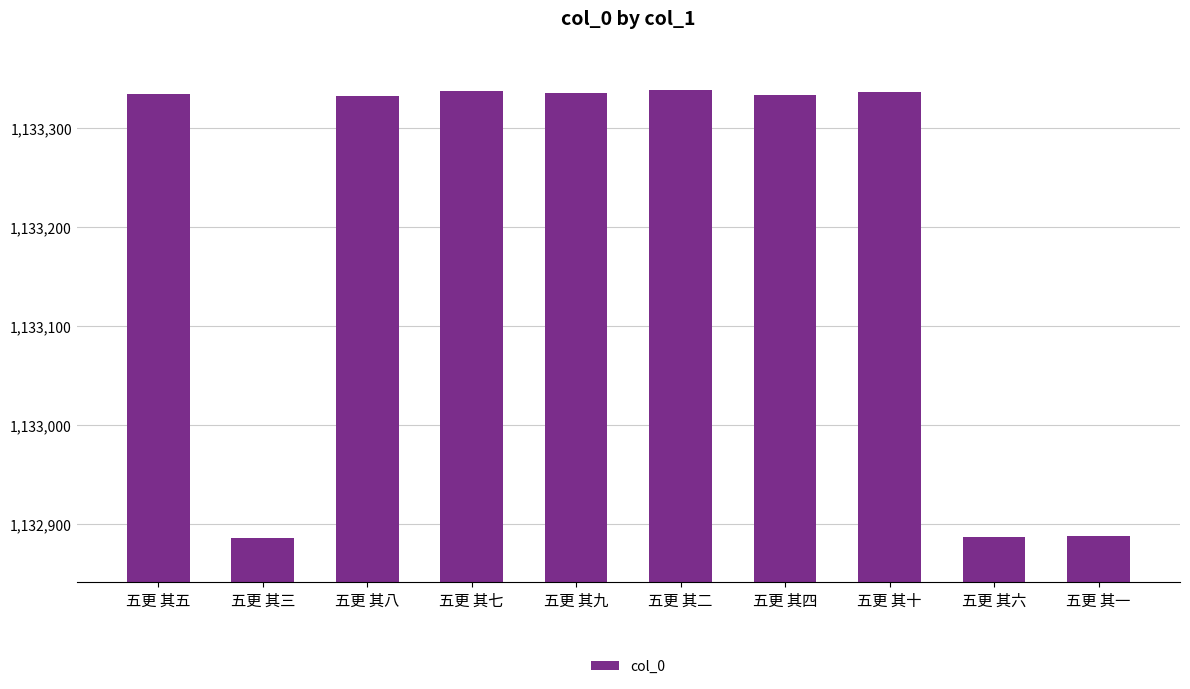

Between 五更 其四 and 五更 其三, which is larger?

五更 其四